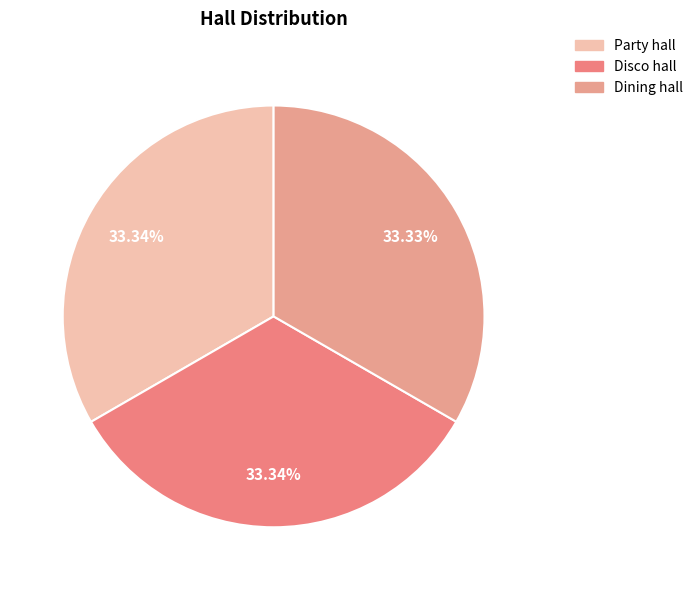

To the nearest percent, what portion does Dining hall represent?

33%